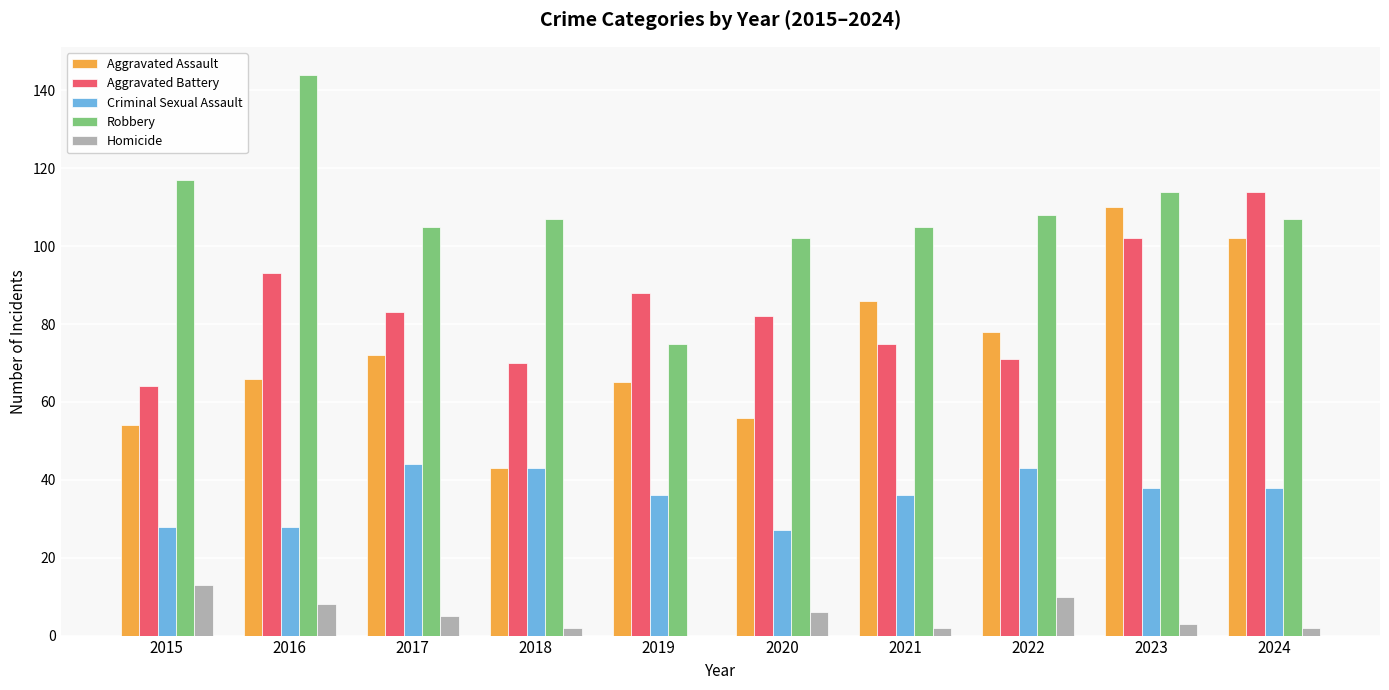

Which series has the largest total across all categories?

Robbery